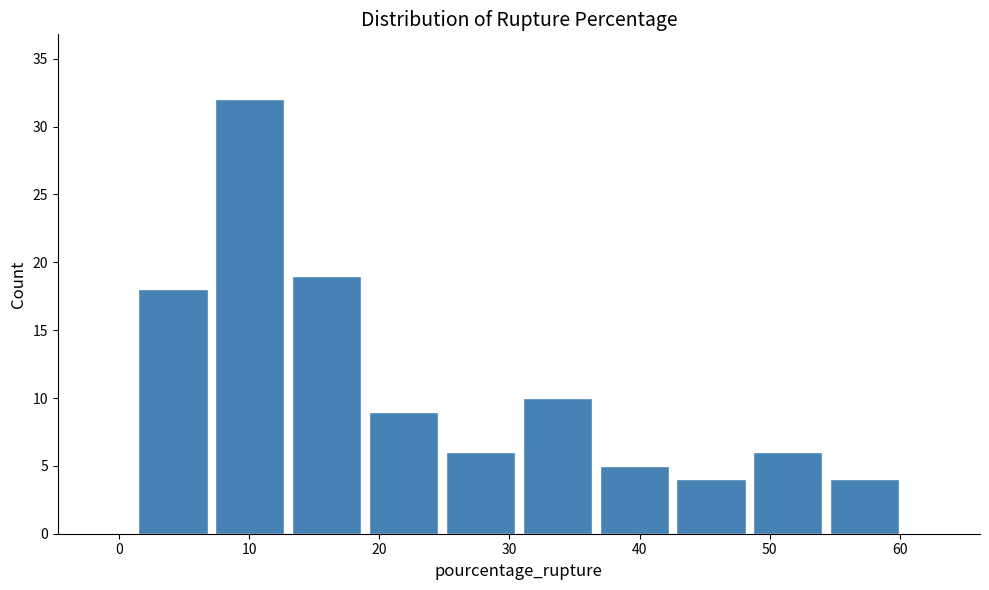

How tall is the bar that spans 43 to 48 on the x-axis? Neither the bar edges nor the heights are printed on the chart, so give them approximately, as read against the axes.

4